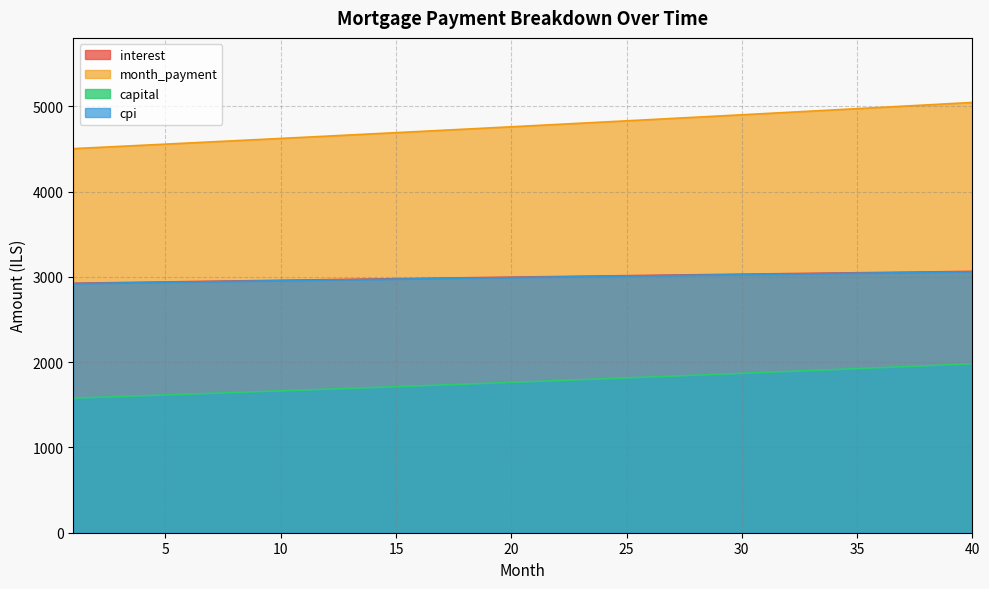

What are all the series names shown in the legend?

interest, month_payment, capital, cpi